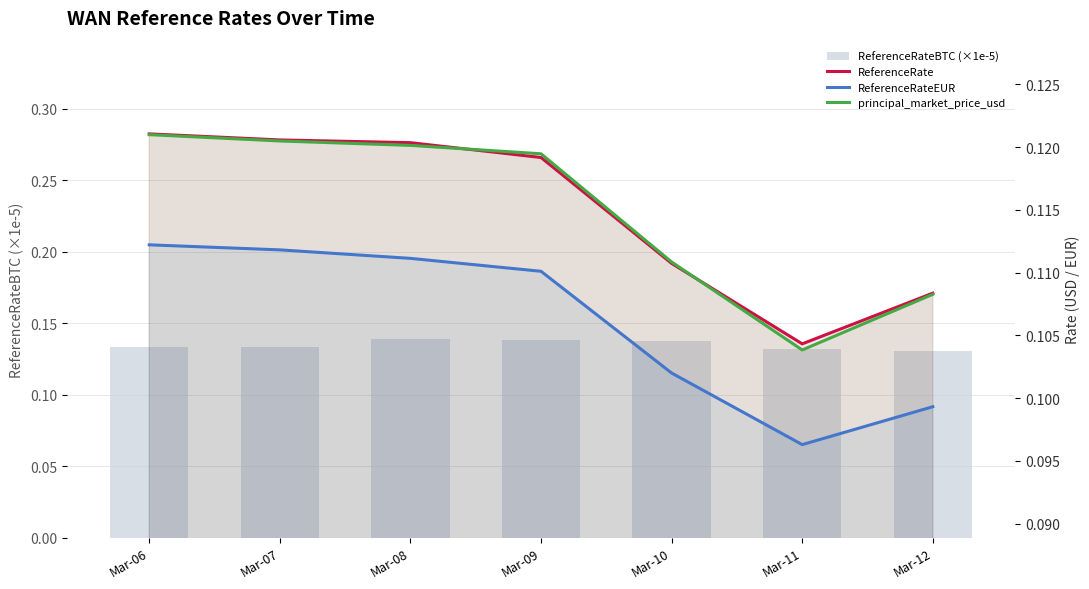

What is the value of the principal_market_price_usd bar at the 6th from the left?

0.1